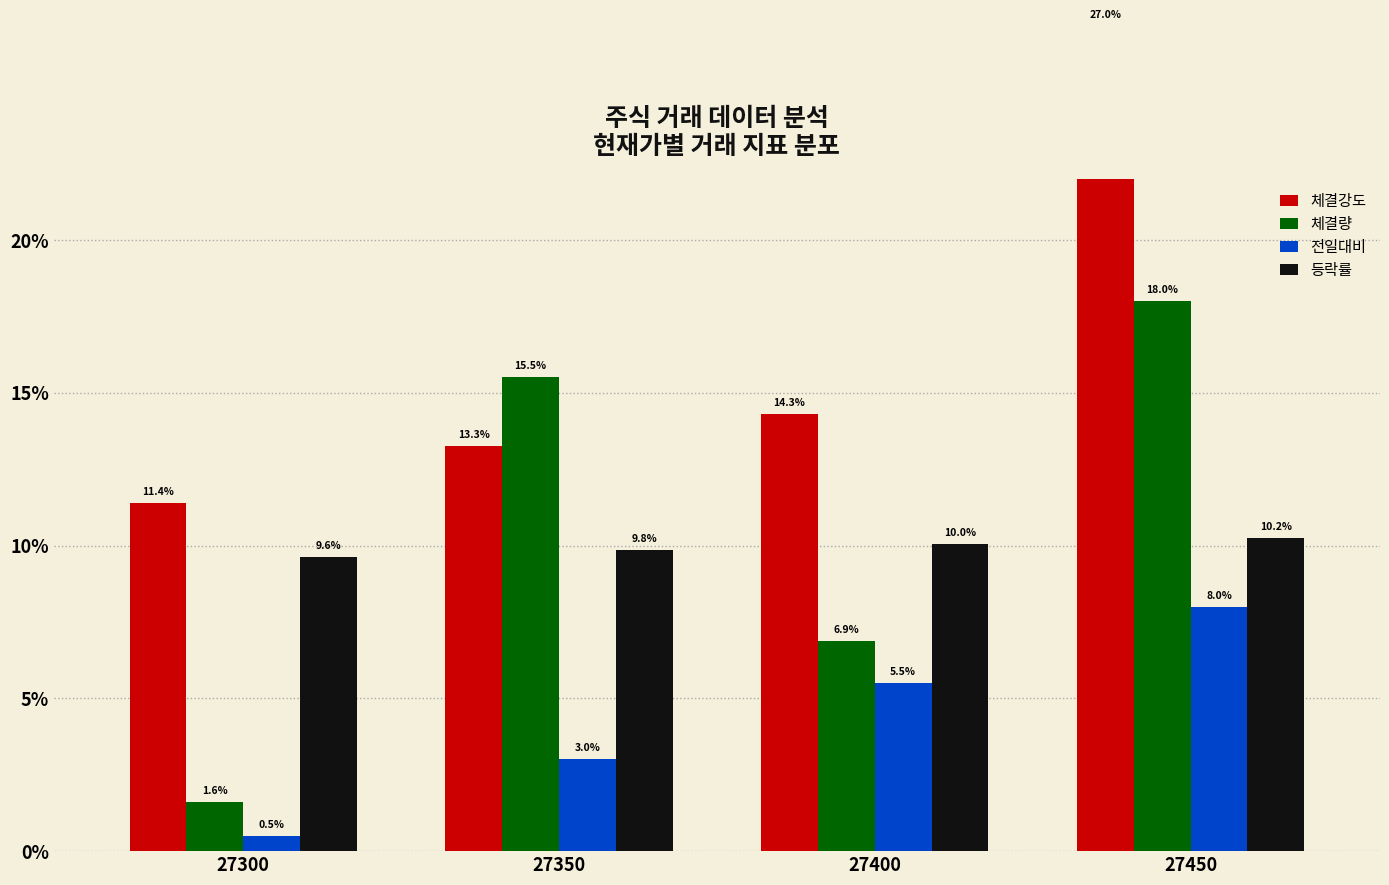

What is the difference between the highest and lowest values at 27350?

12.5